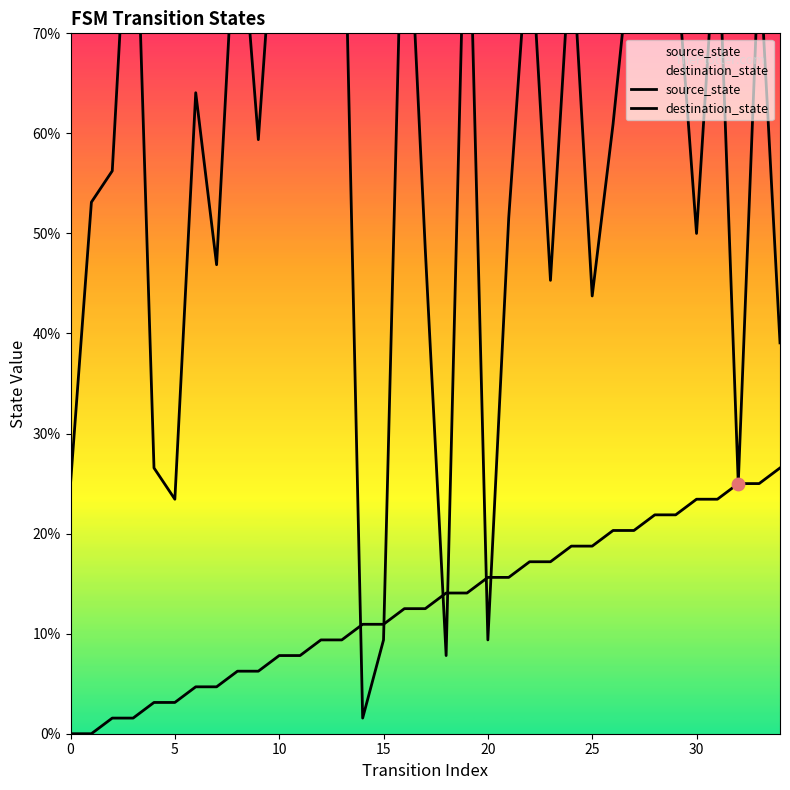

What are all the series names shown in the legend?

source_state, destination_state